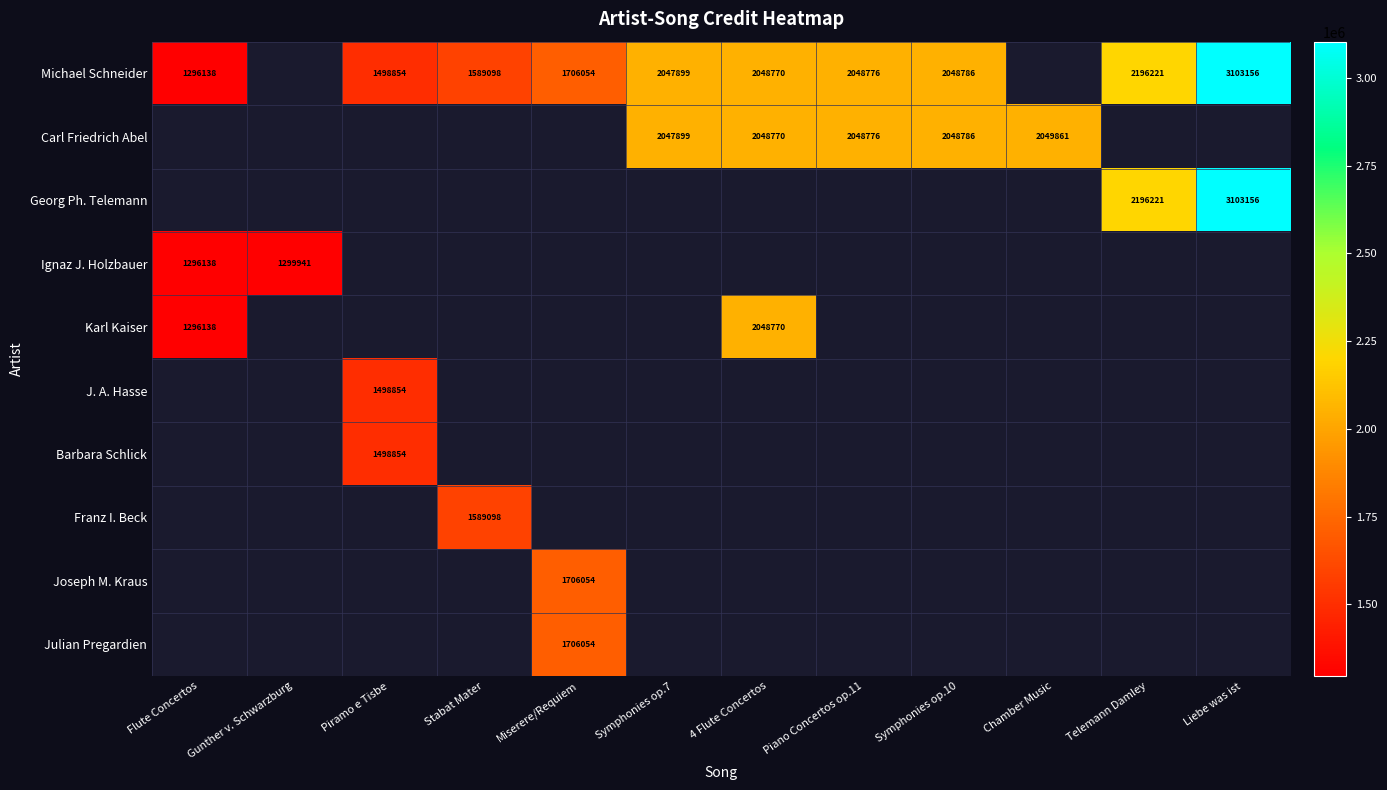

Is it true that Karl Kaiser equals 1296138 at Flute Concertos?

True